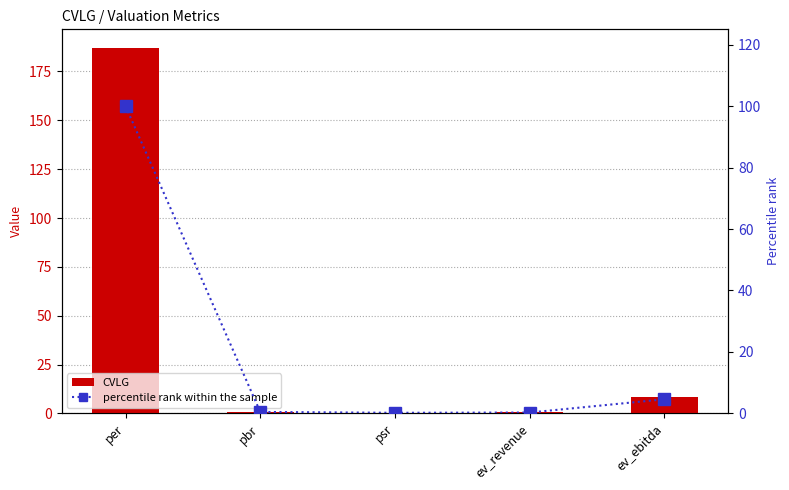

What is the spread (max minus min) of values at ev_revenue?

0.2